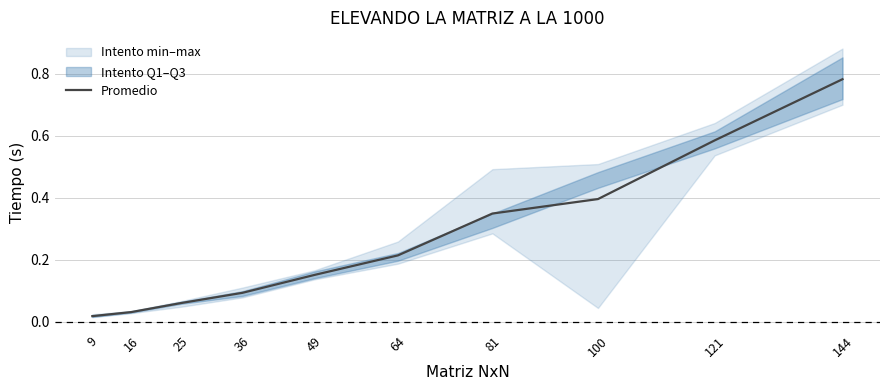

Which label corresponds to the largest value in the chart?

144